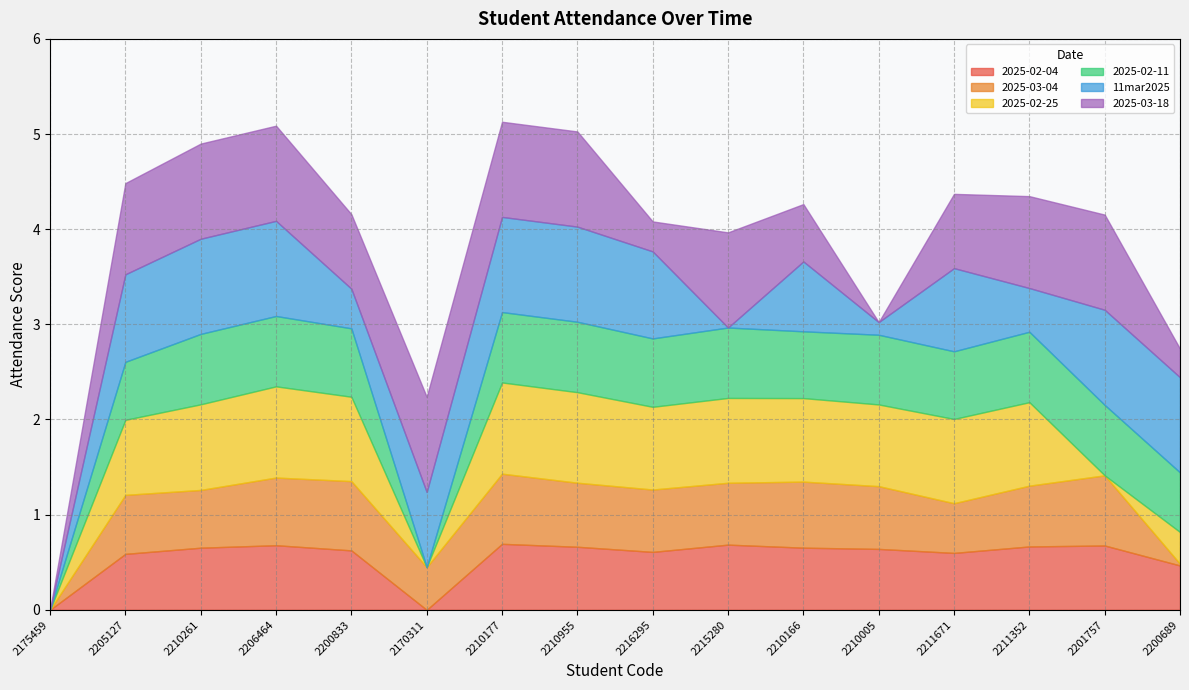

Which category has the lowest value across all series?

2175459